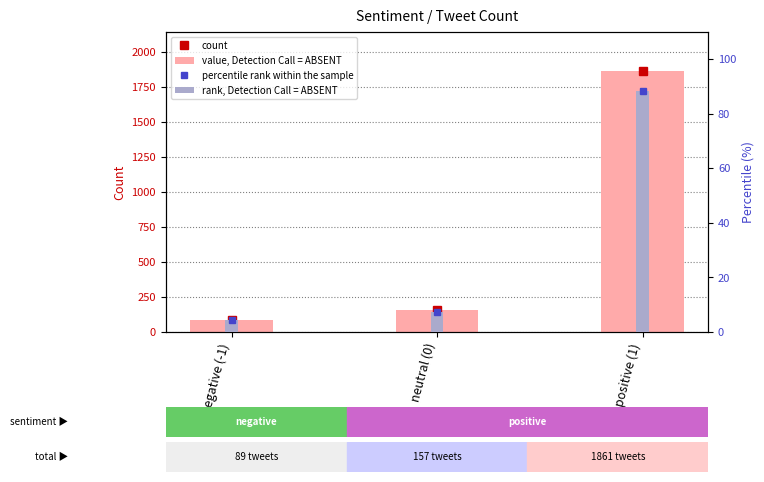

Reading left to right, extract all data points from this chart.

count: 89.0	157.0	1861.0
value, Detection Call = ABSENT: 89.0	157.0	1861.0
percentile rank within the sample: 4.2	7.5	88.3
rank, Detection Call = ABSENT: 4.2	7.5	88.3